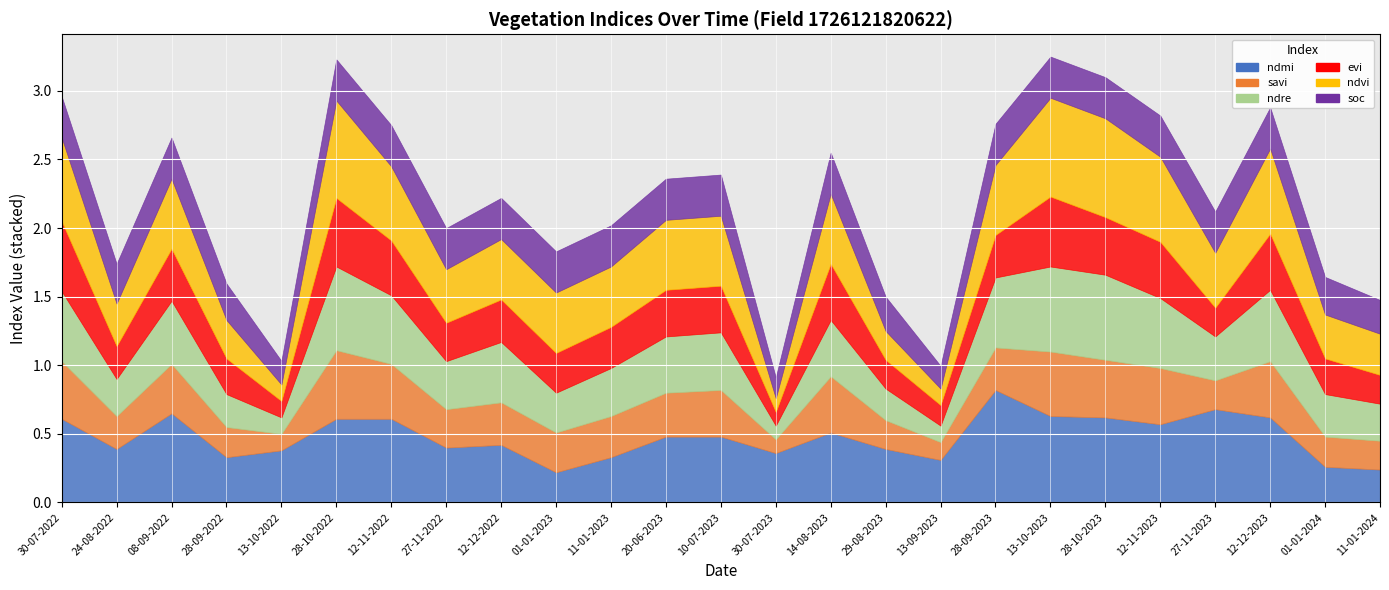

What is the value of the evi point at the 10th from the left?

0.3